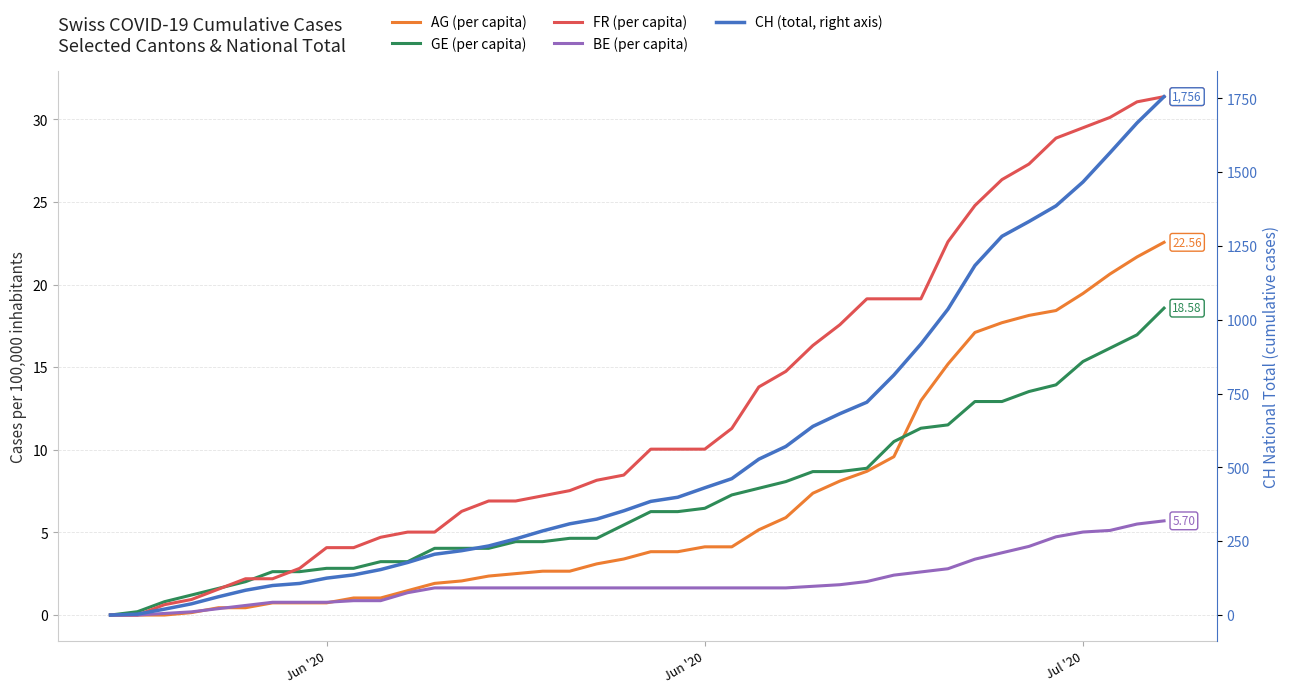

At how many categories does at least one series exceed 966?

9